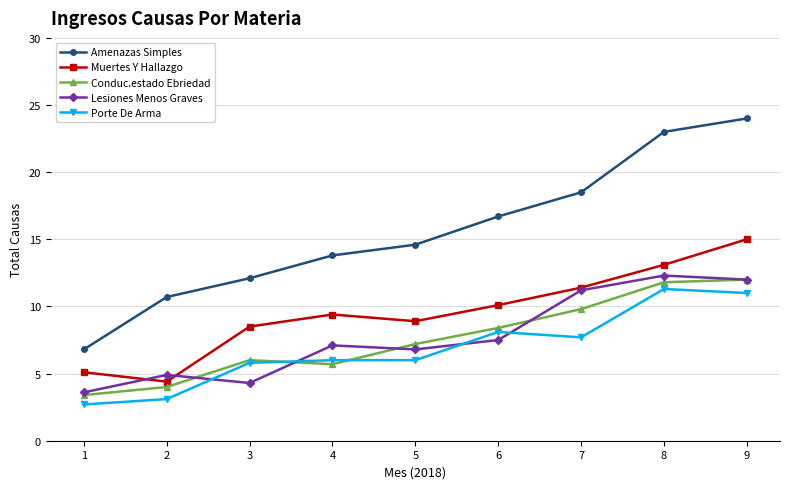

In Lesiones Menos Graves, how many points are lower than both neighbors (excluding endpoints)?

2